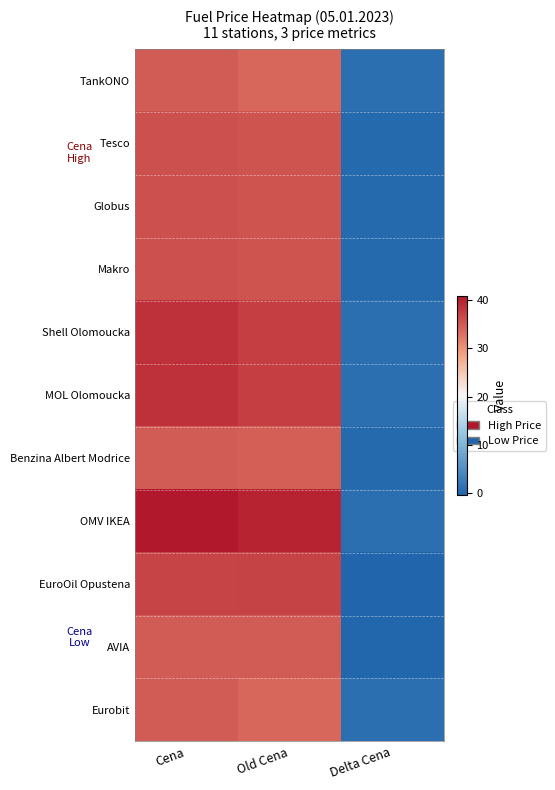

Reading right to left, extract all data points from this chart.

TankONO: Delta Cena=1.0	Old Cena=33.9	Cena=34.9
Tesco: Delta Cena=0.4	Old Cena=35.5	Cena=35.9
Globus: Delta Cena=0.4	Old Cena=35.5	Cena=35.9
Makro: Delta Cena=0.4	Old Cena=35.5	Cena=35.9
Shell Olomoucka: Delta Cena=1.0	Old Cena=37.5	Cena=38.5
MOL Olomoucka: Delta Cena=1.0	Old Cena=37.5	Cena=38.5
Benzina Albert Modrice: Delta Cena=0.4	Old Cena=34.5	Cena=34.9
OMV IKEA: Delta Cena=1.0	Old Cena=39.9	Cena=40.9
EuroOil Opustena: Delta Cena=-0.3	Old Cena=37.2	Cena=36.9
AVIA: Delta Cena=0.0	Old Cena=34.9	Cena=34.9
Eurobit: Delta Cena=1.0	Old Cena=33.9	Cena=34.9